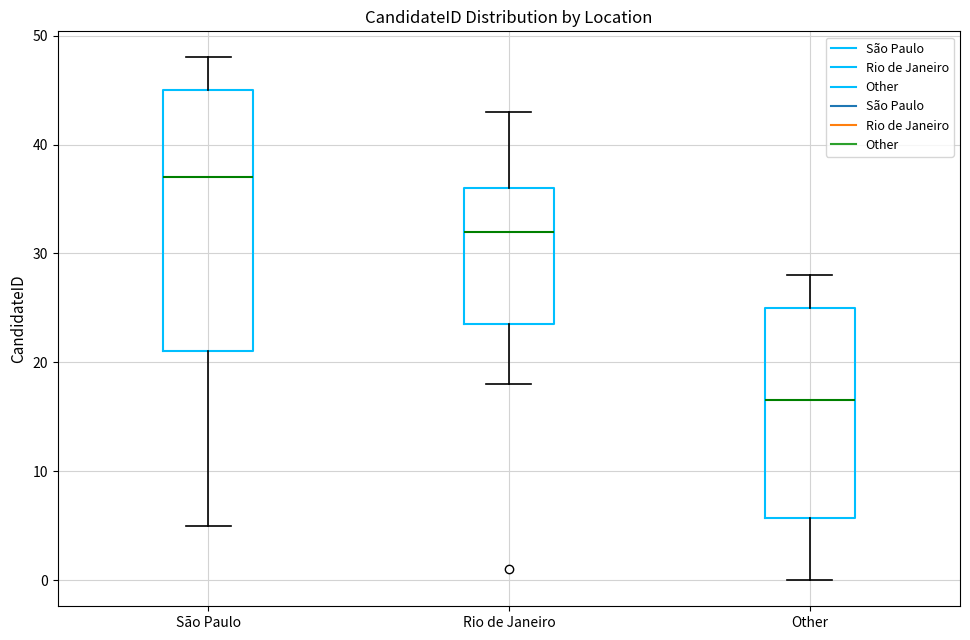

Reading left to right, transcribe this box plot: for each box, give where its median line is, the range the box spans, and where its two whiskers end, as read against the y-axis. The values are not printed on the chart, so give them approximately, as read against the axis.

São Paulo: median 37, box 21 to 45, whiskers 5 to 48
Rio de Janeiro: median 32, box 24 to 36, whiskers 18 to 43
Other: median 17, box 6 to 25, whiskers 0 to 28